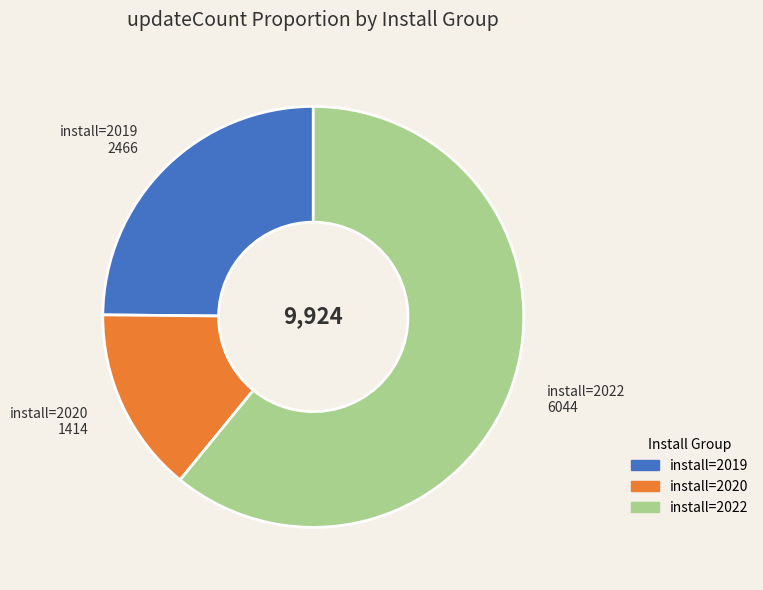

Is the sum of install=2020 1414 and install=2022 6044 greater than half?

Yes